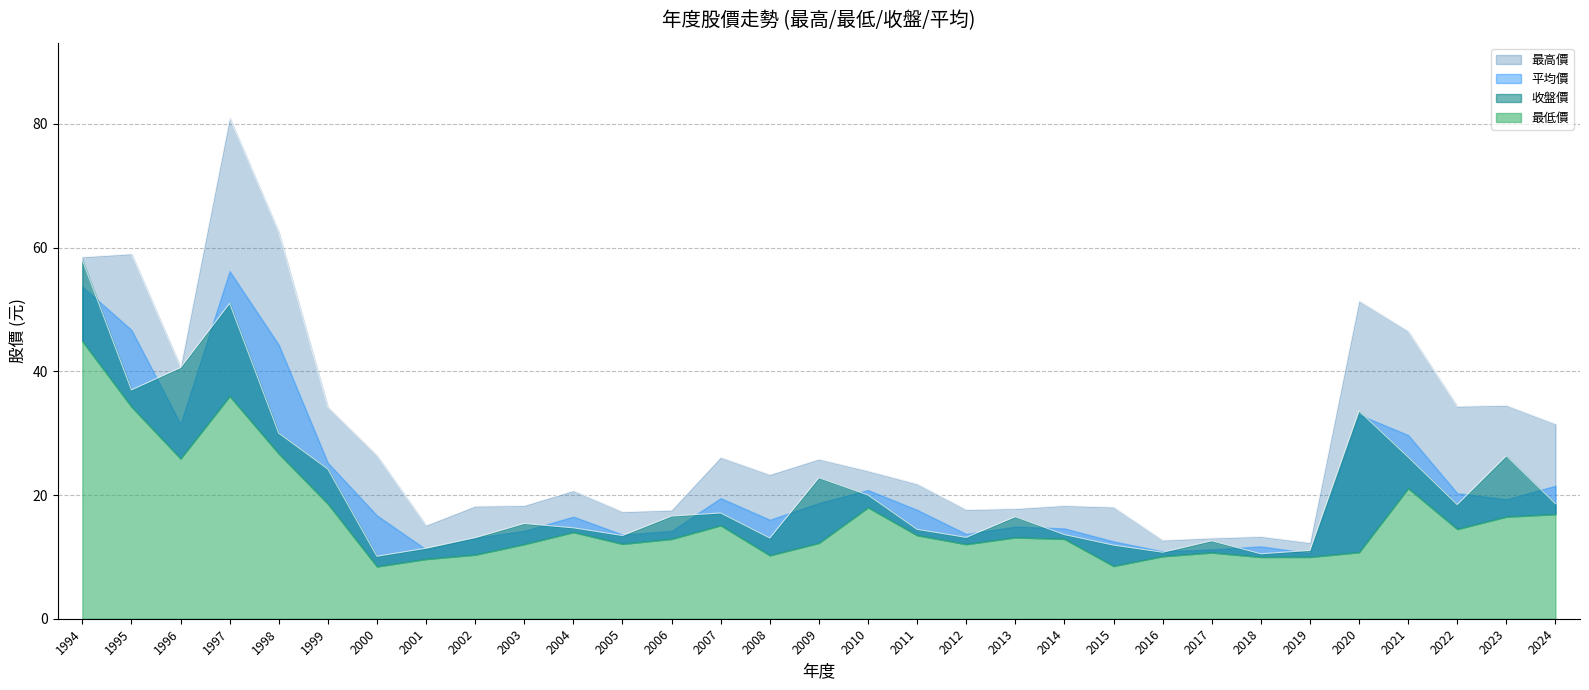

At which category is the sum across all series the highest?

1997